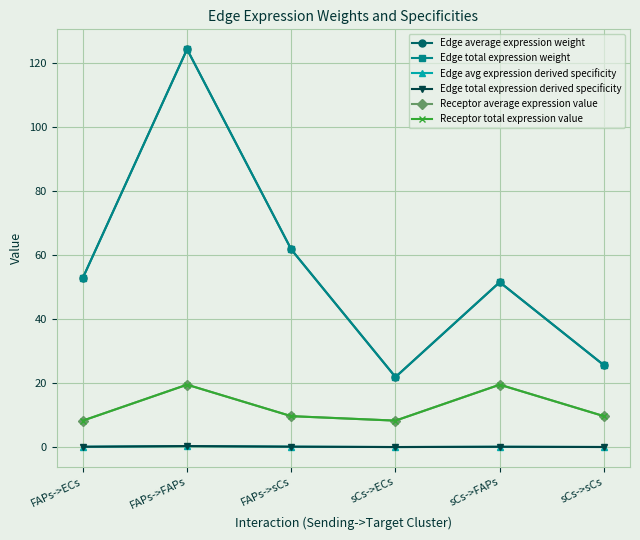

True or false: Edge average expression weight and Edge total expression weight cross at least once.

False